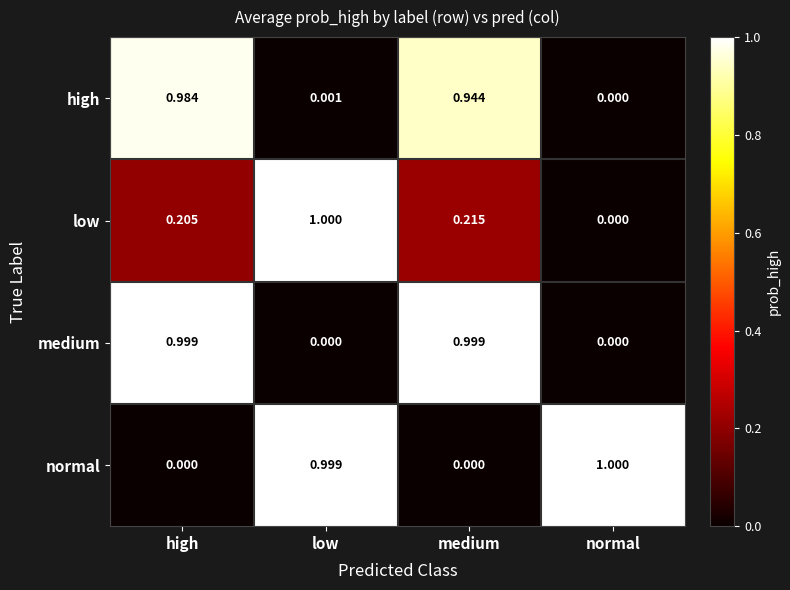

Is the value of low at normal greater than the value of normal at normal?

No